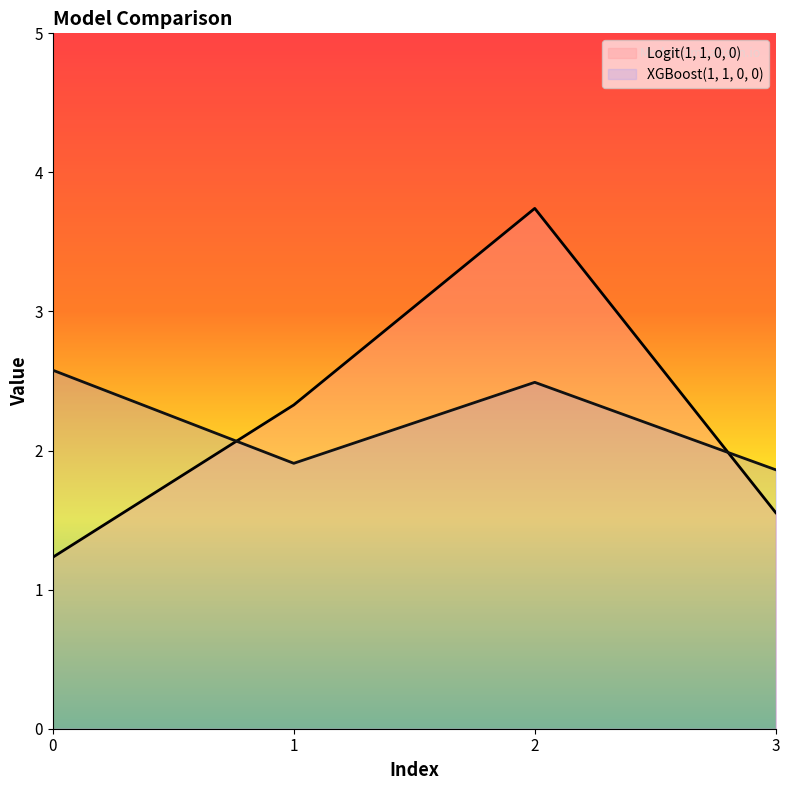

How many lines are shown in the chart?

2